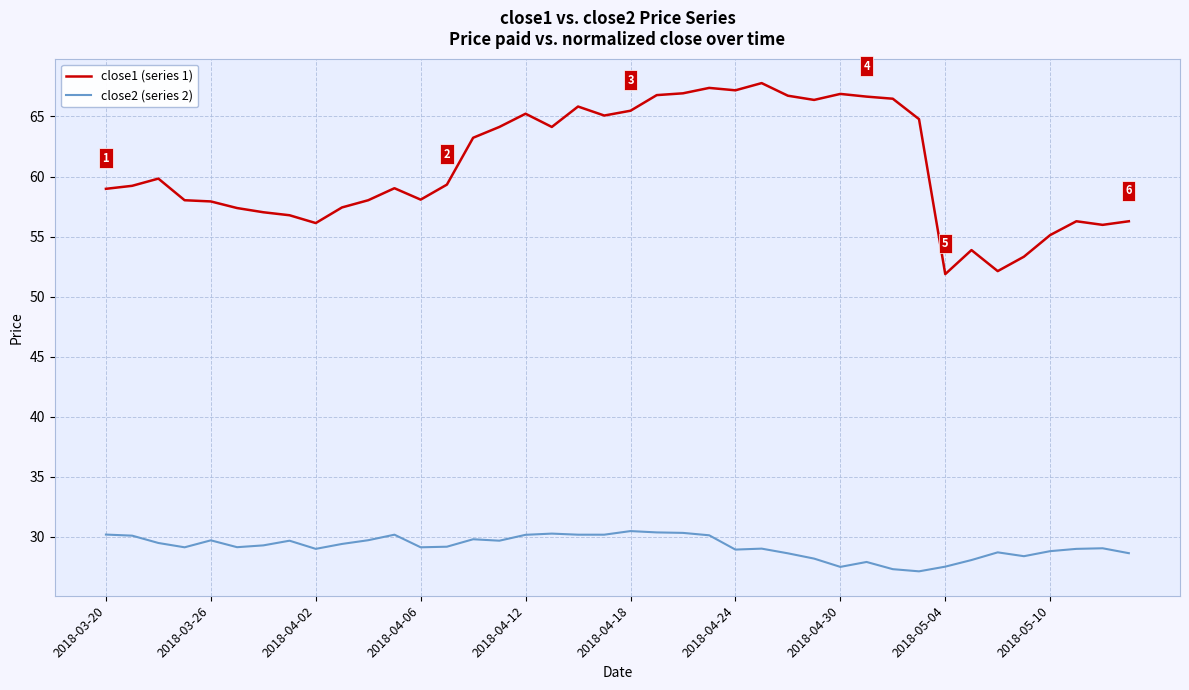

Rank the series by their maximum value, from lowest to highest.

close2 (series 2), close1 (series 1)